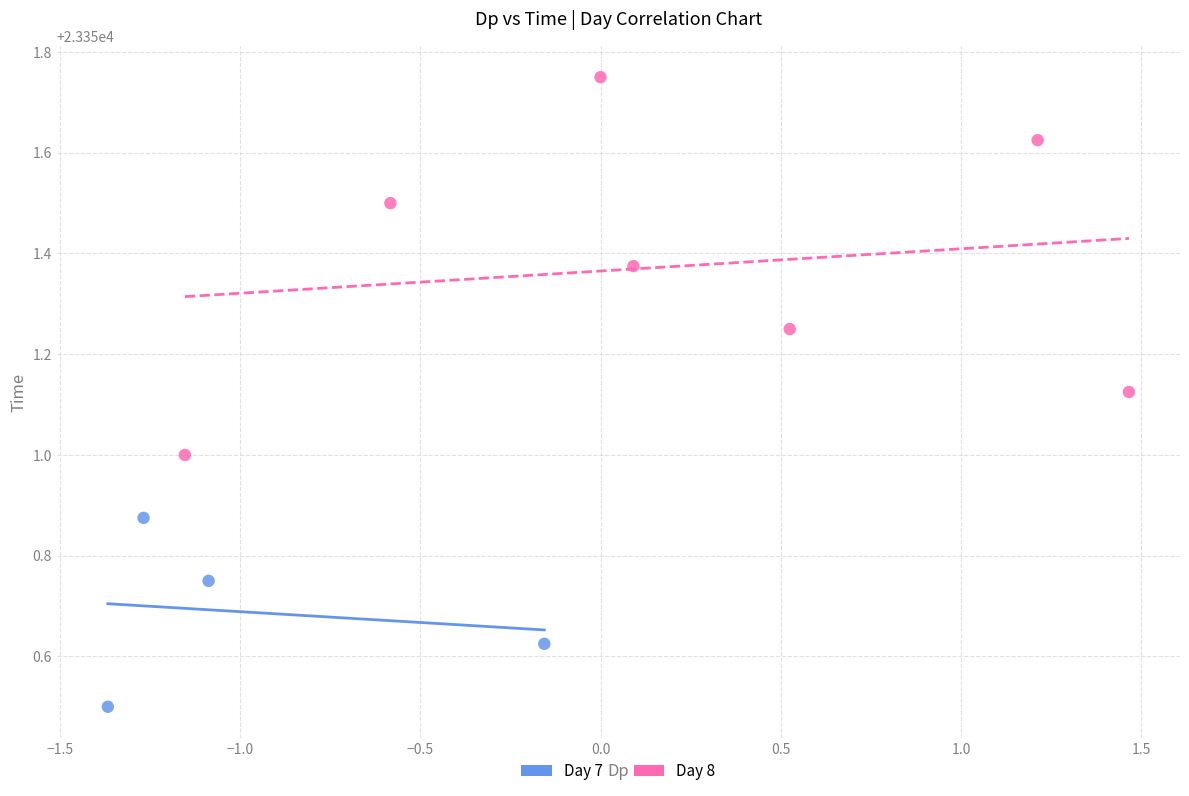

Which series has the largest Y range (max minus min)?

Day 8